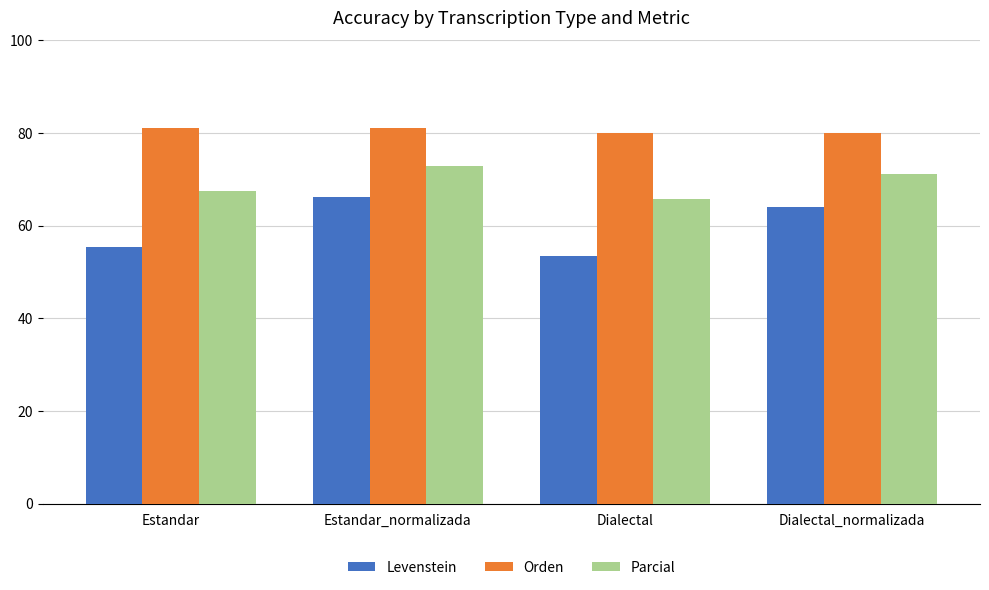

Reading left to right, list all the values displayed in this chart.

Levenstein: 55.4	66.1	53.4	63.9
Orden: 81.2	81.2	80.0	80.0
Parcial: 67.5	73.0	65.8	71.2